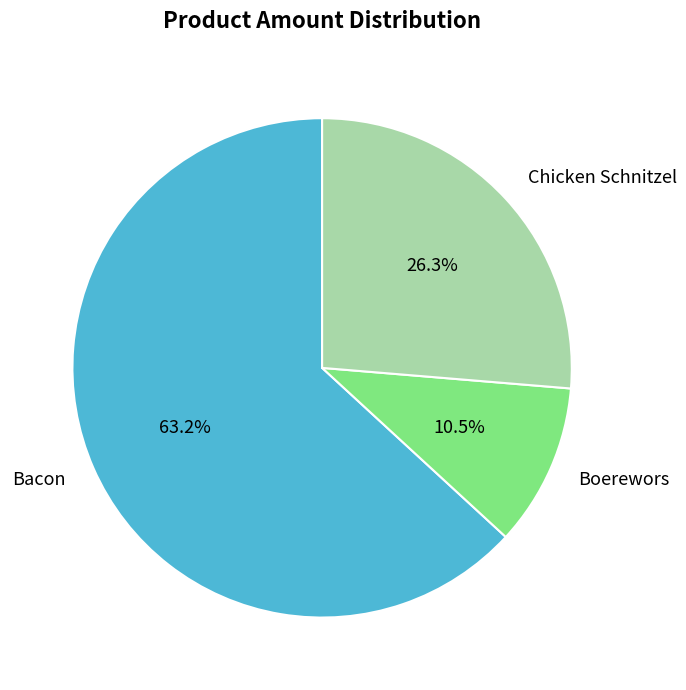

The Chicken Schnitzel slice represents 34% of the pie. True or false?

False